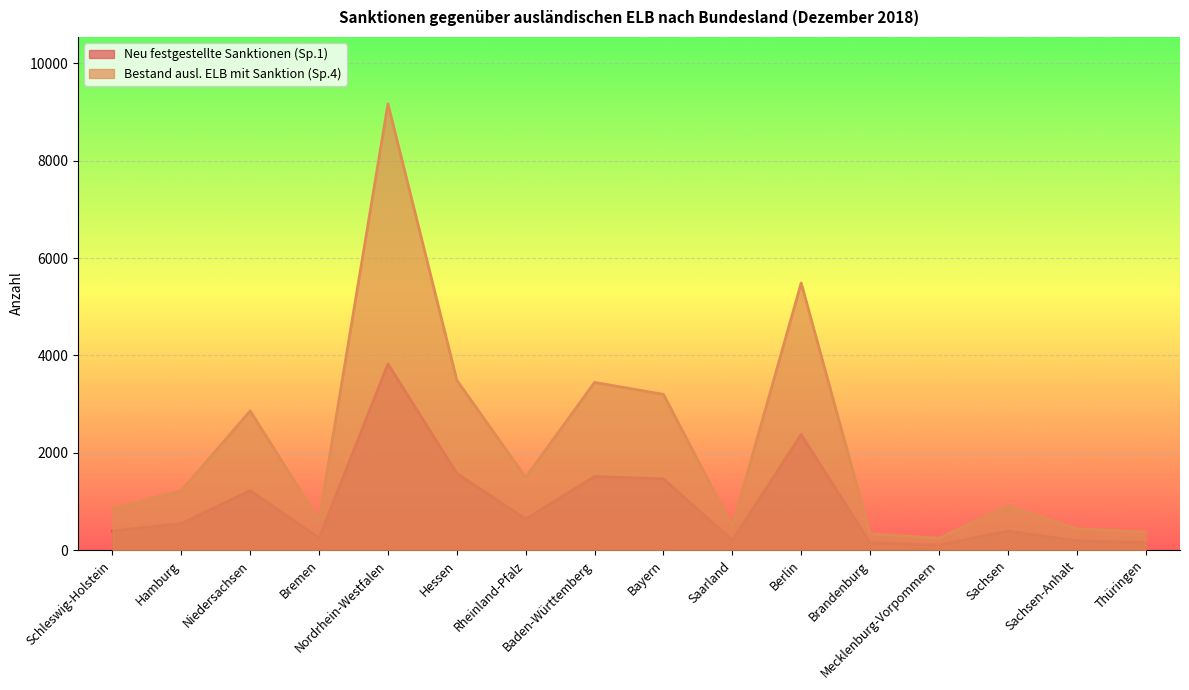

Reading left to right, what are all the values shown in this chart?

Neu festgestellte Sanktionen (Sp.1): 392	547	1224	247	3826	1577	639	1513	1463	204	2374	150	106	392	192	156
Bestand ausl. ELB mit Sanktion (Sp.4): 852	1223	2860	613	9167	3490	1494	3446	3200	489	5488	339	245	903	441	373